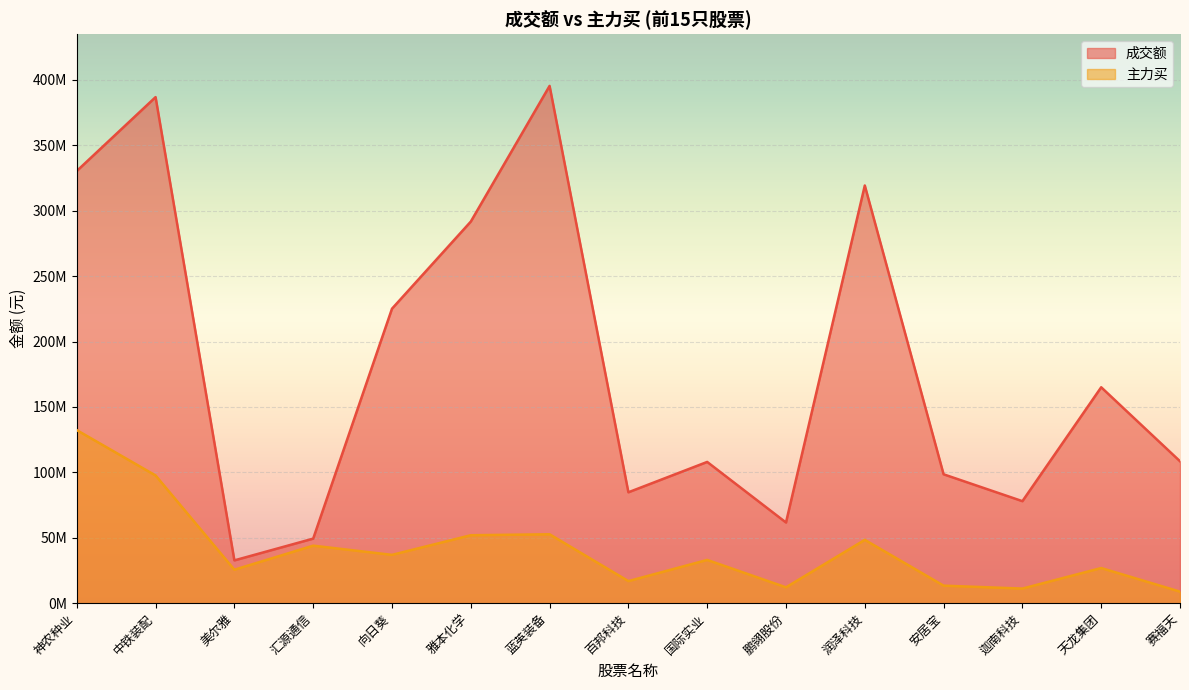

What is the value of the 主力买 point at the 11th from the left?

48391000